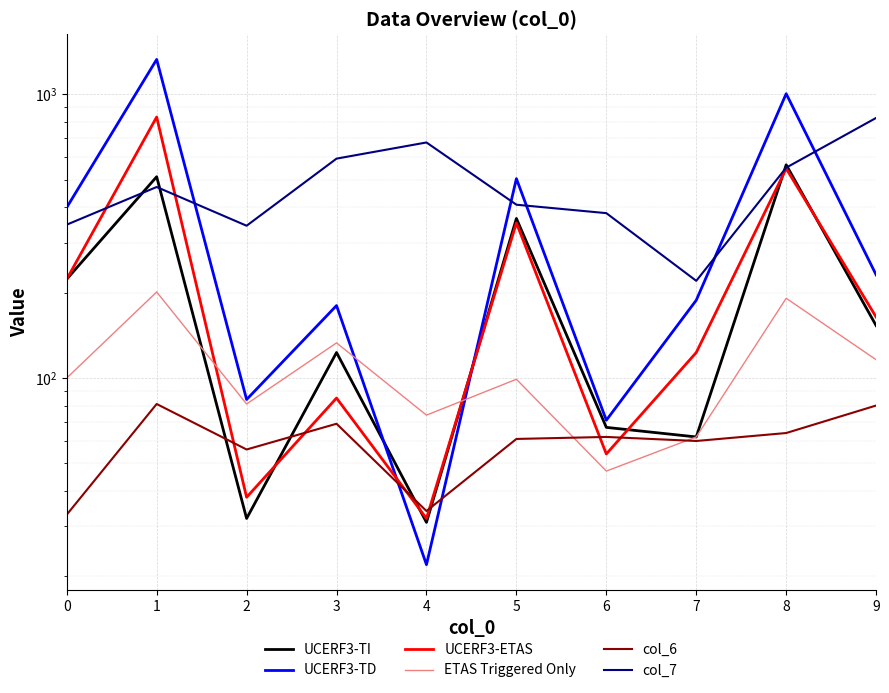

How many lines are shown in the chart?

6